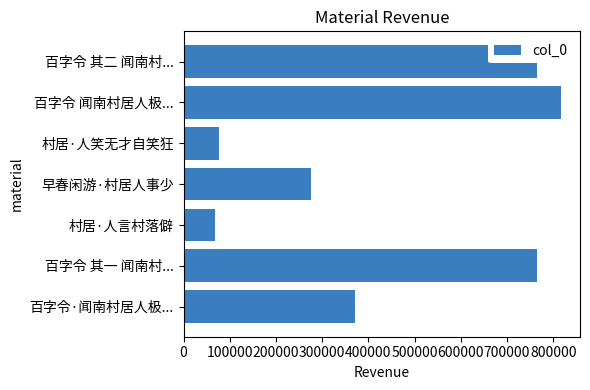

What is the difference between the maximum and second lowest values?

741020